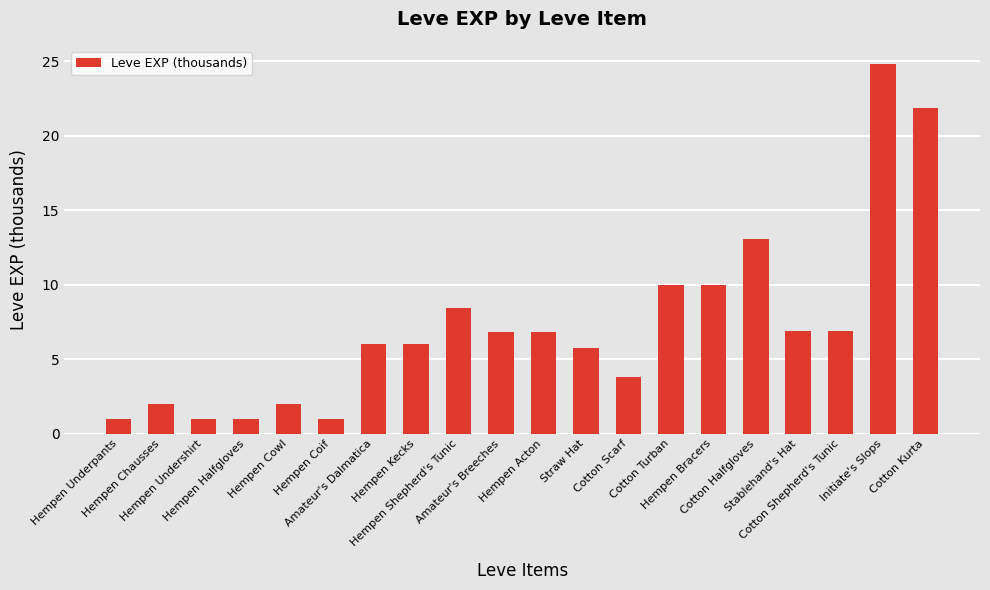

What position from the right is Hempen Kecks?

13